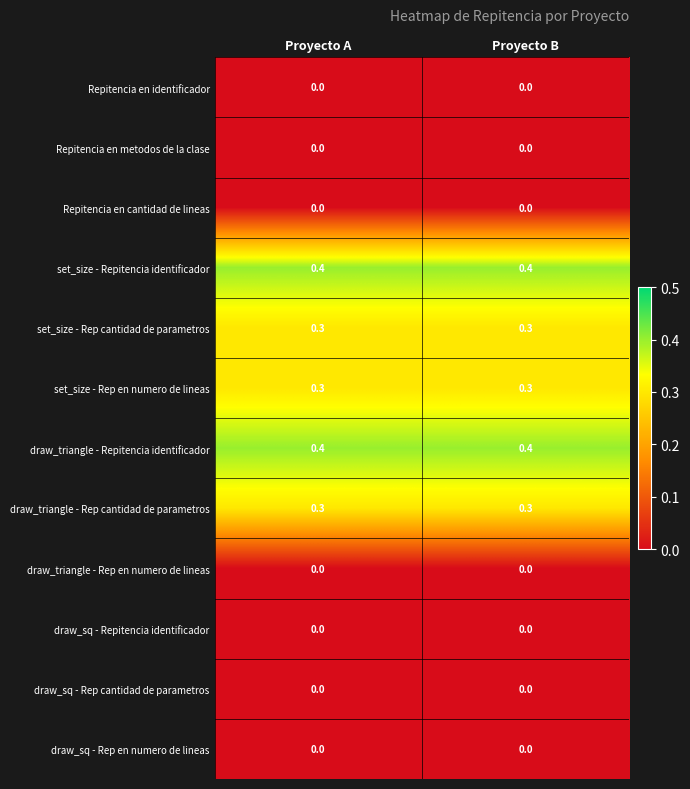

What is the maximum value shown in the chart?

0.4